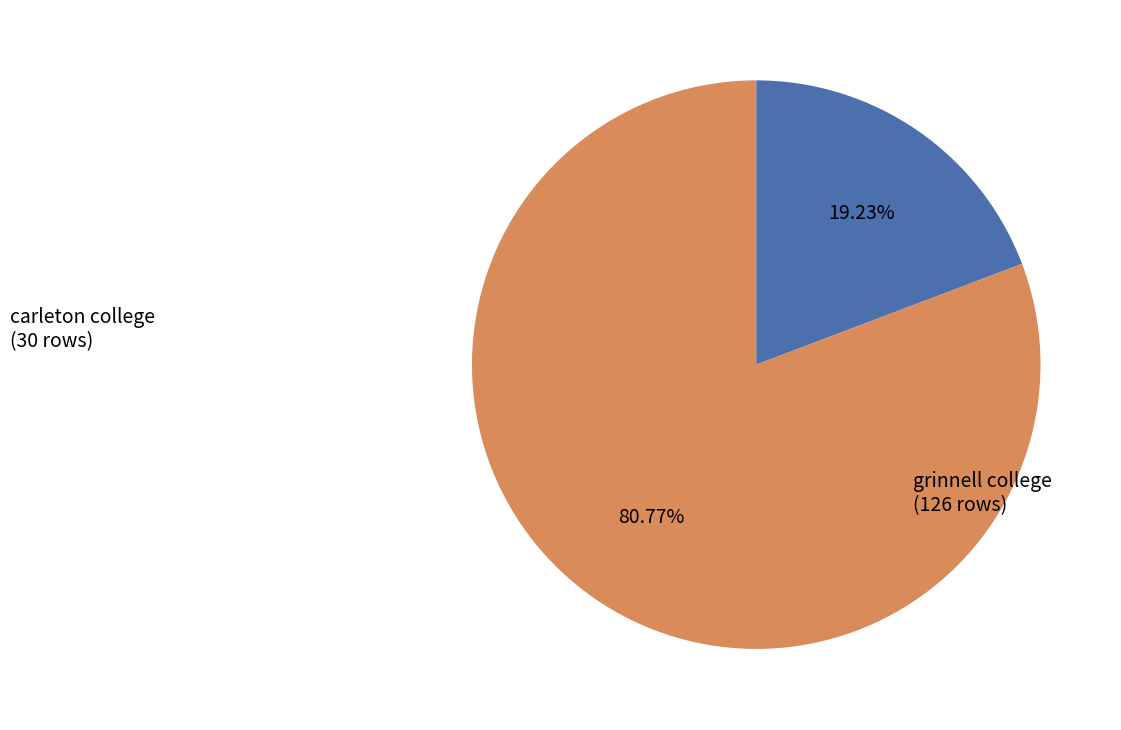

How many segments does this pie chart have?

2